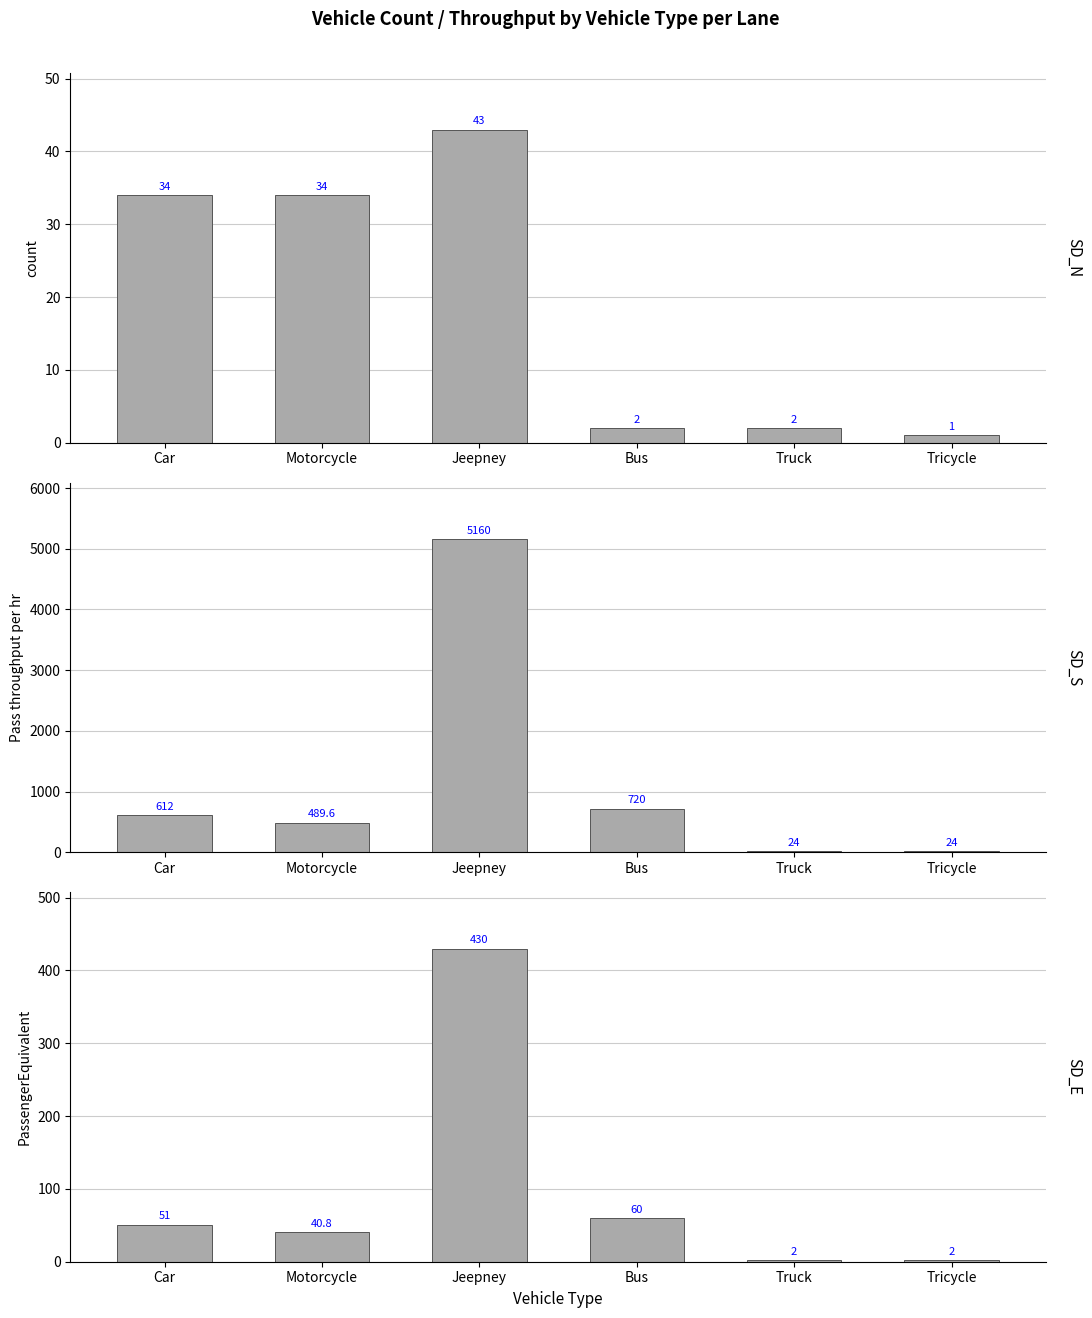

Which has a higher value, Truck or Jeepney?

Jeepney